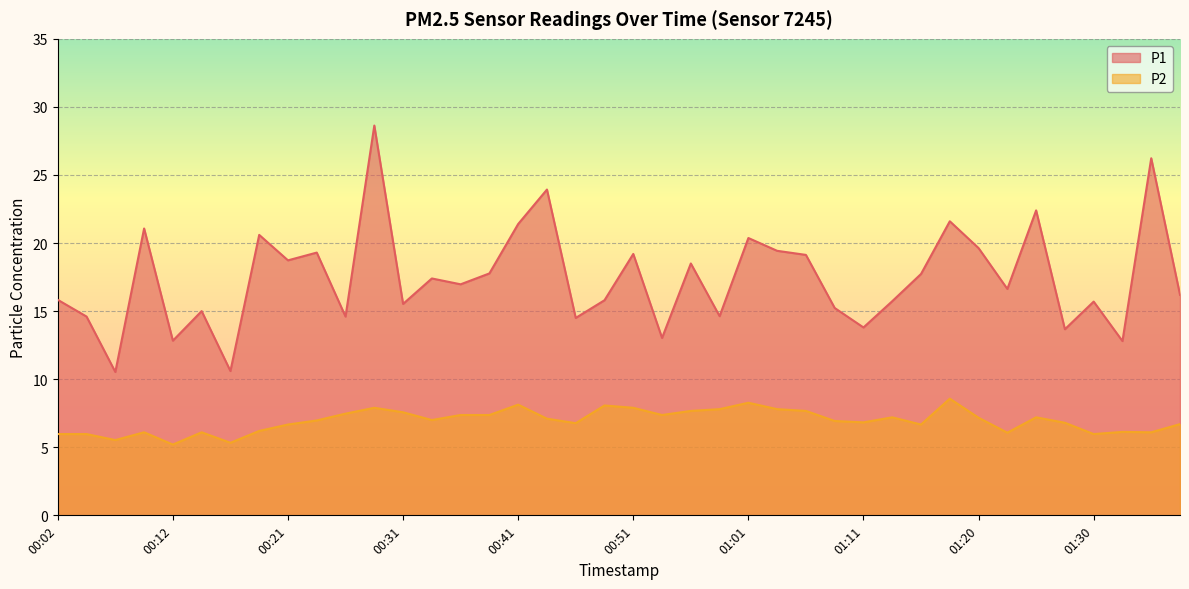

What is the total value across all series at 00:58?

22.4